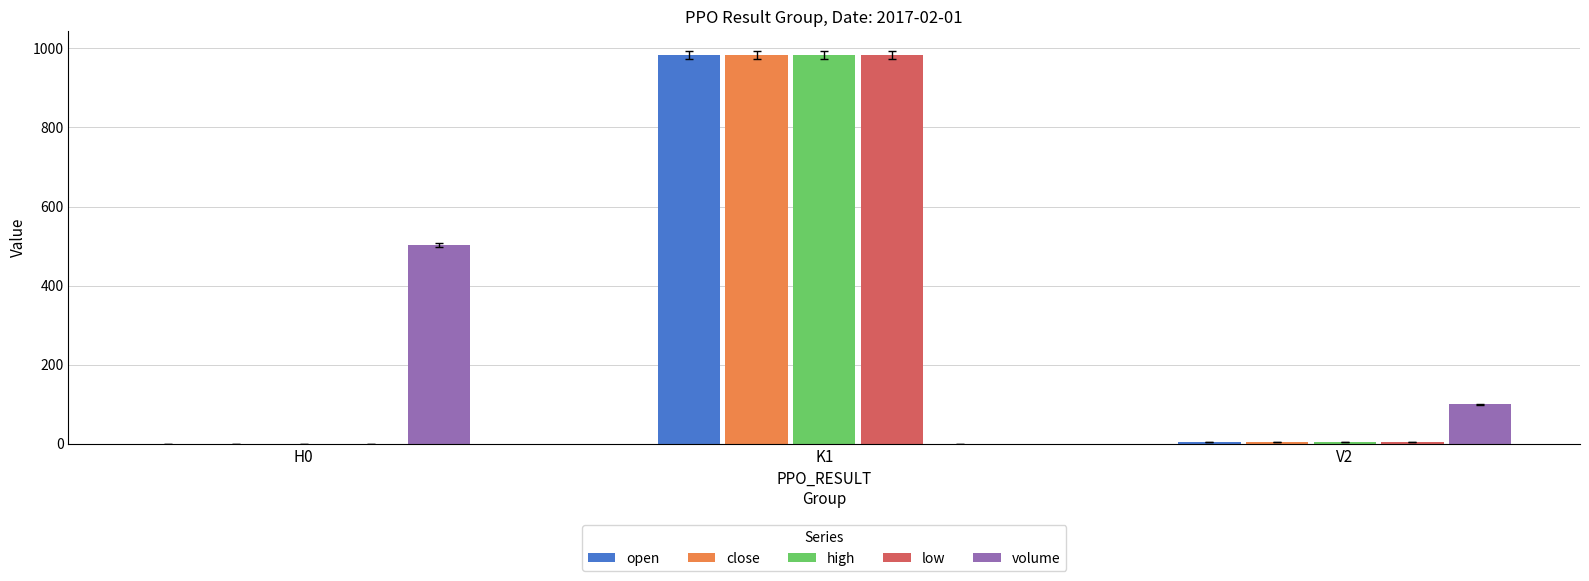

What is the maximum value shown in the chart?

983.7